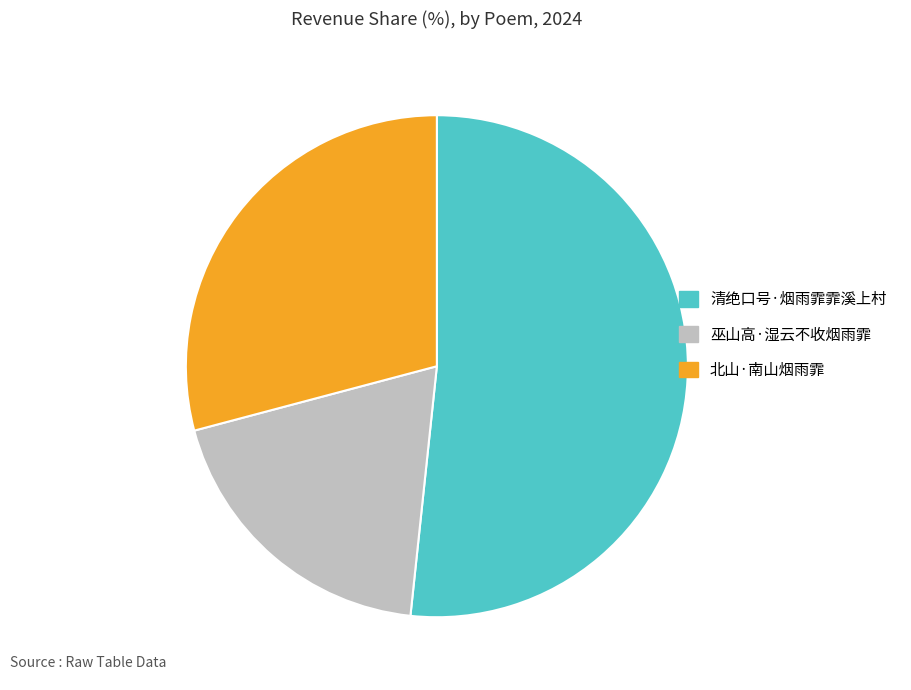

Rank the categories by value from highest to lowest.

清绝口号·烟雨霏霏溪上村, 北山·南山烟雨霏, 巫山高·湿云不收烟雨霏